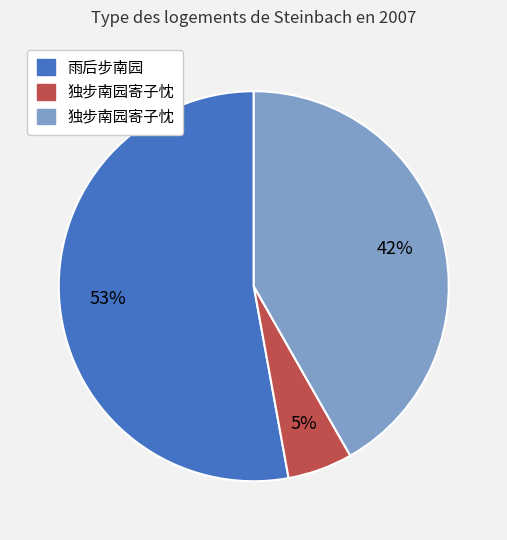

To the nearest percent, what is the average slice percentage?

33%